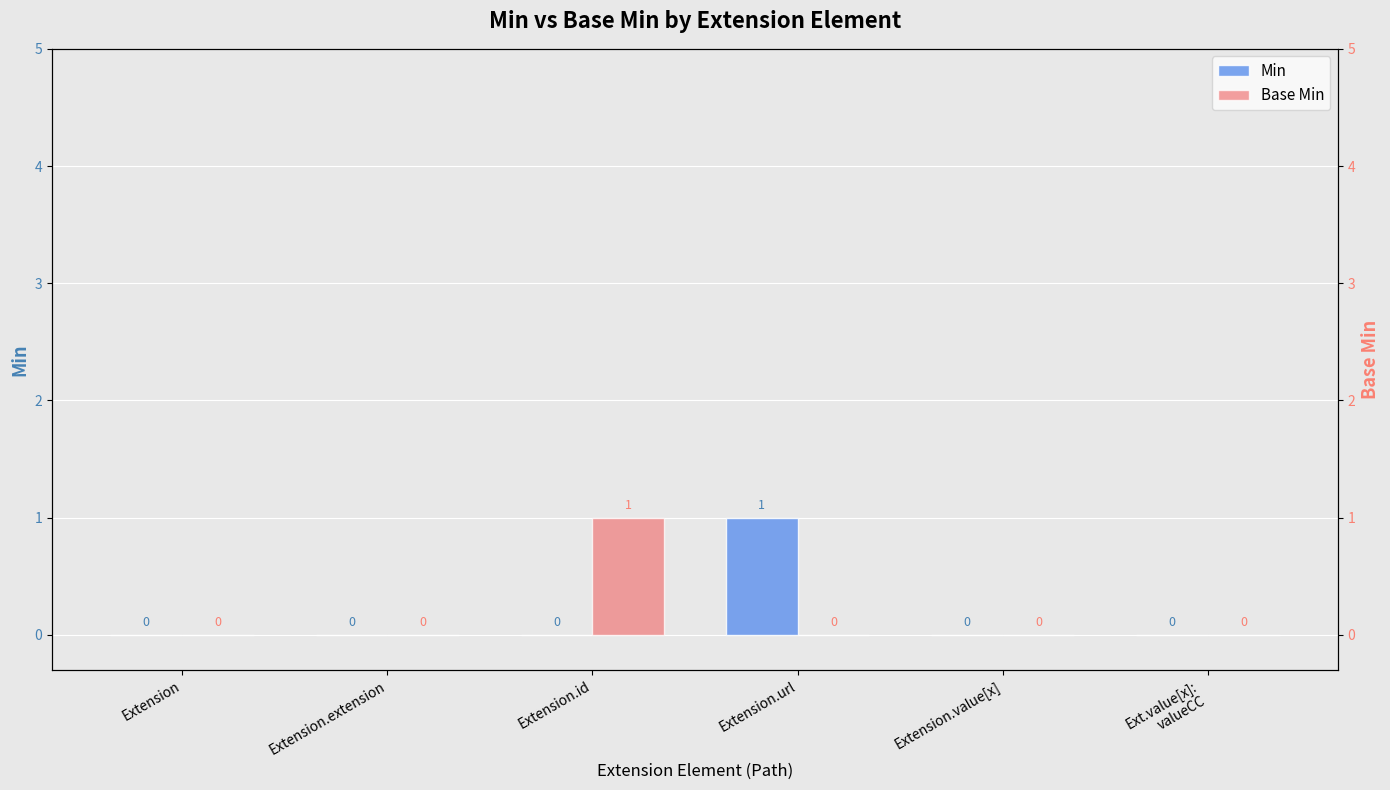

Between Extension and Extension.url, which is larger?

Extension.url